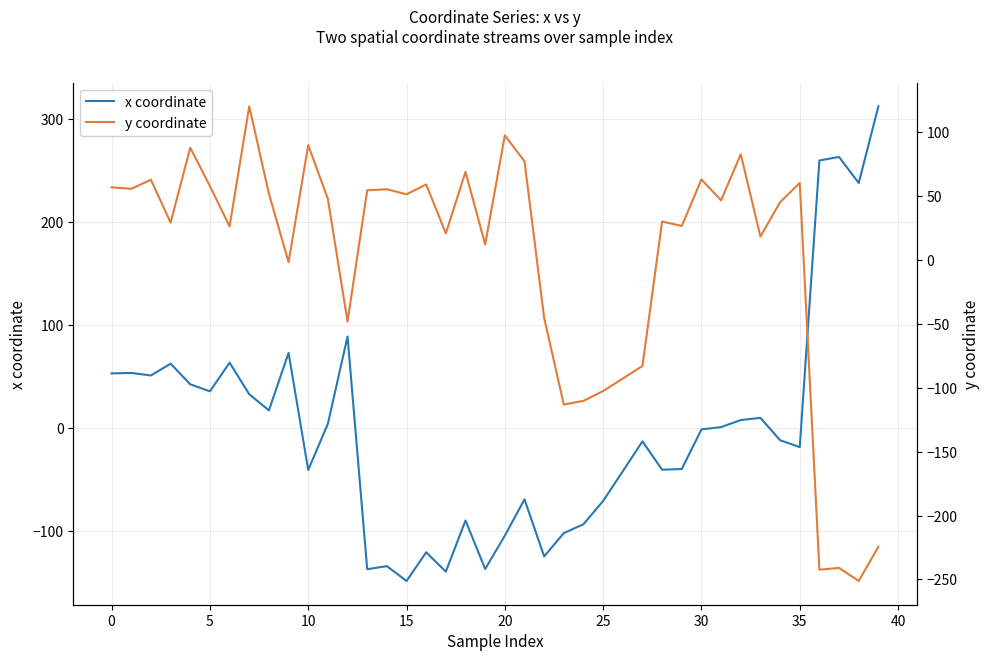

What value does the x coordinate series have at 11?

4.4